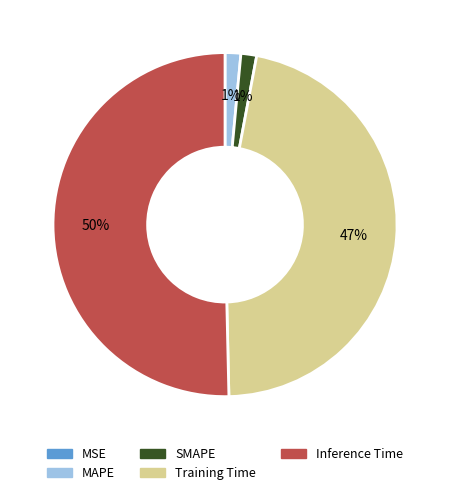

To the nearest percent, what portion does Training Time represent?

47%